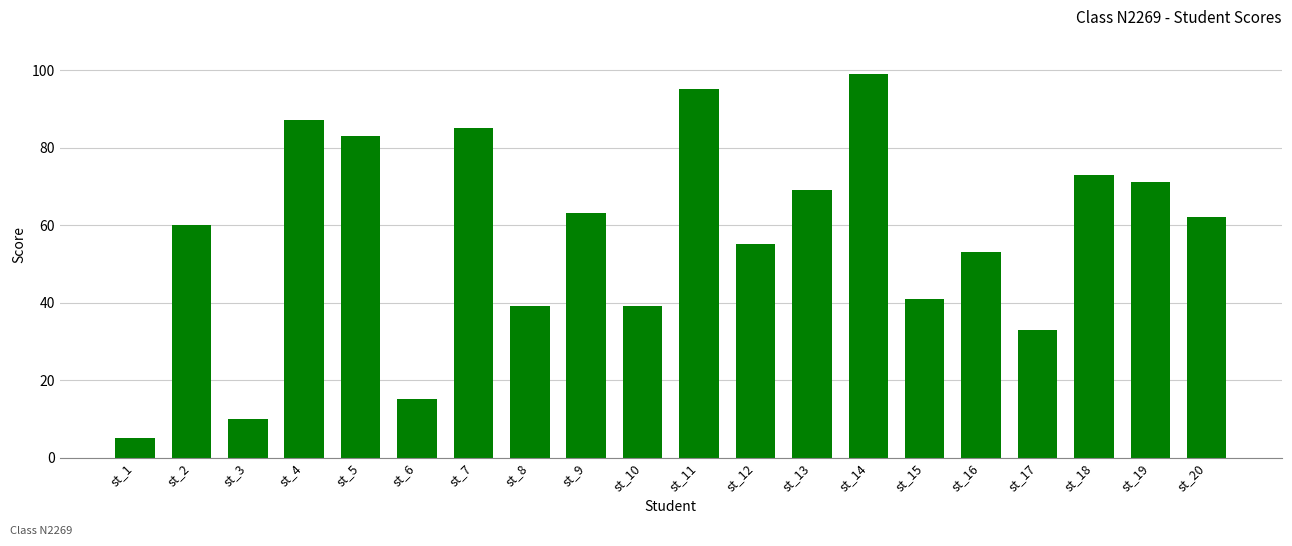

How many data points does each series have?

20